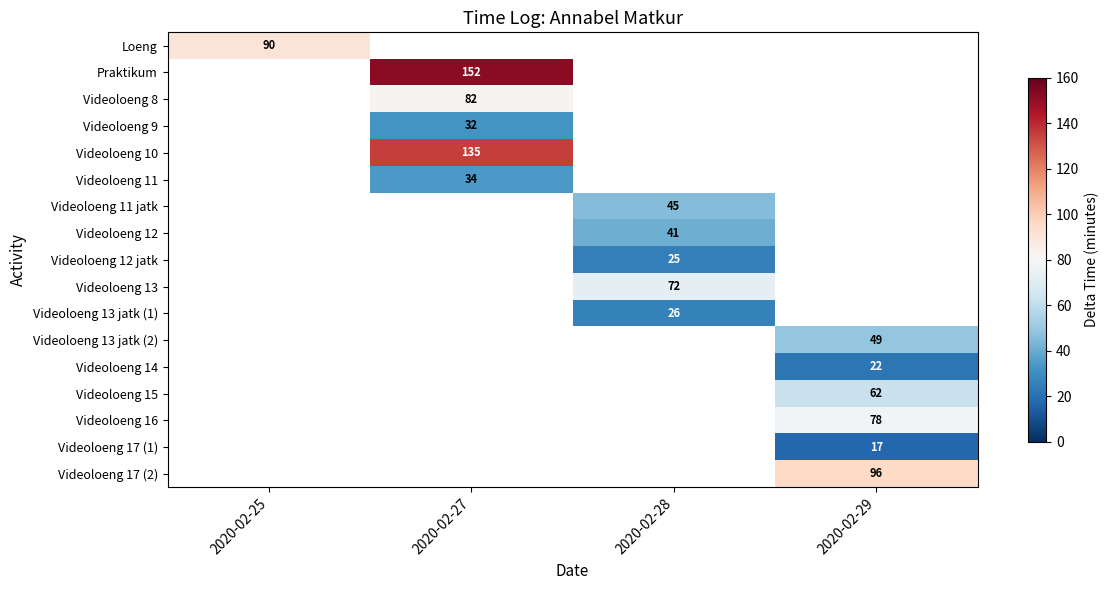

The Videoloeng 9 series shows 10 at 2020-02-27. True or false?

False